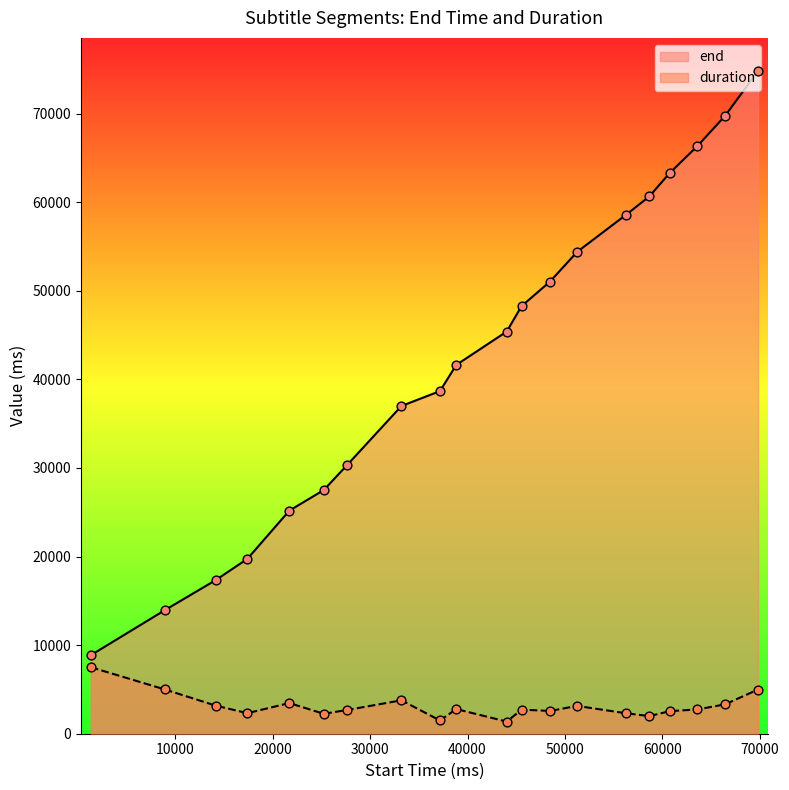

What are all the series names shown in the legend?

end, duration